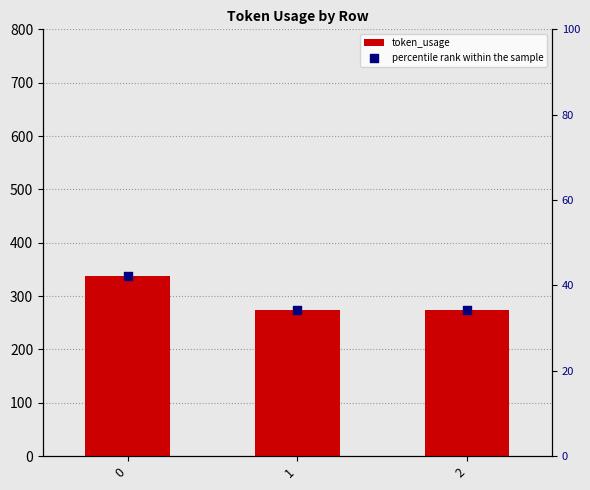

What is the total value across all series at 2?

307.1